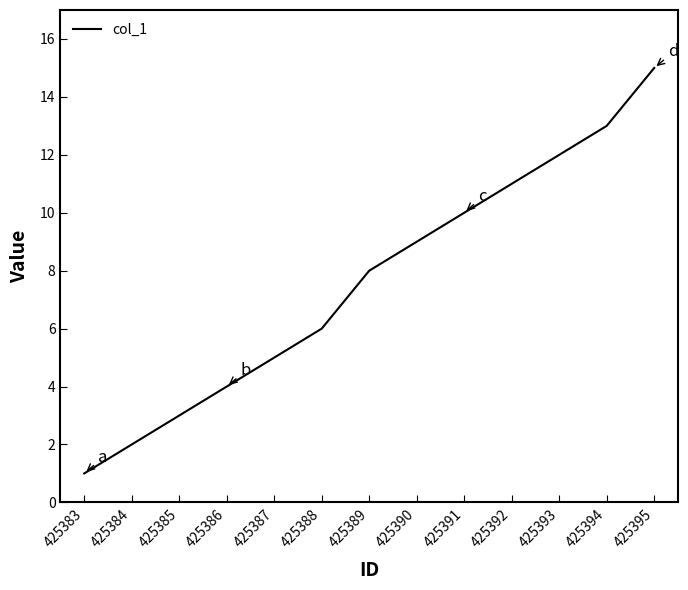

What is the average value?

8